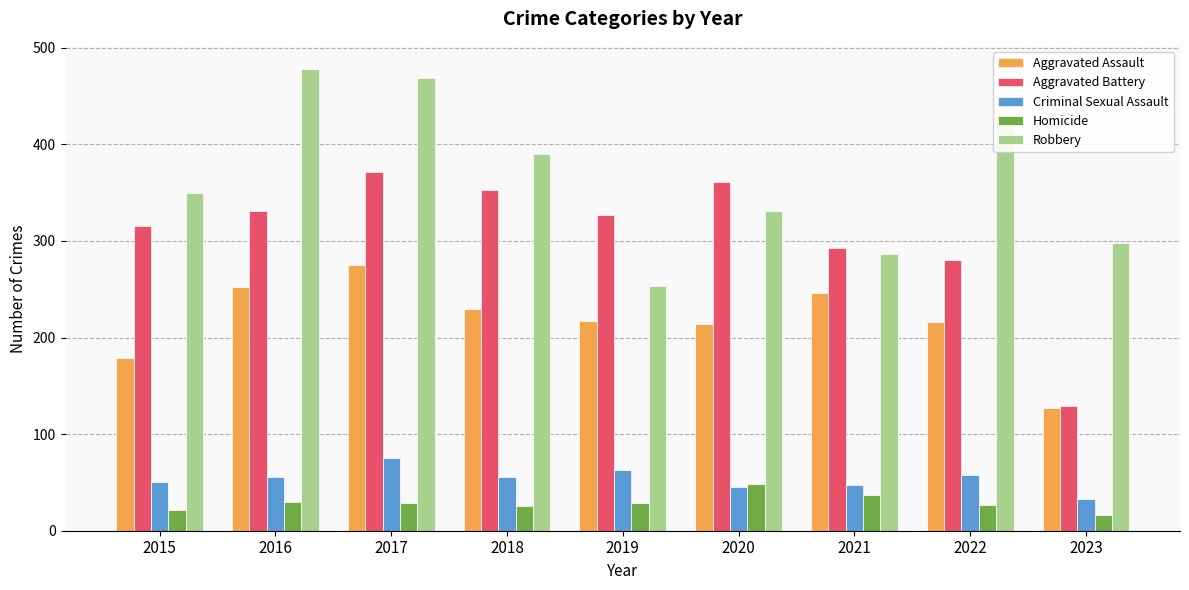

At how many categories does at least one series exceed 69?

9